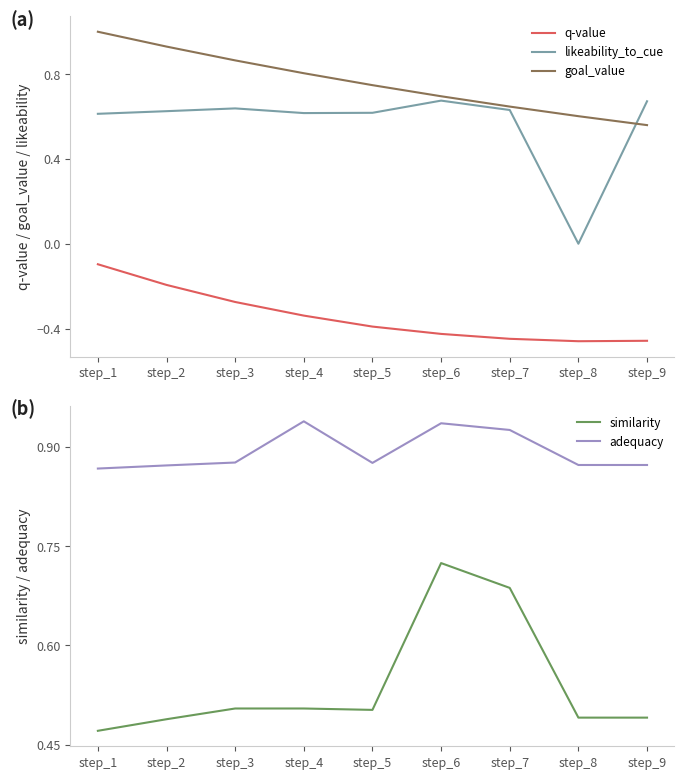

True or false: q-value and goal_value cross at least once.

False